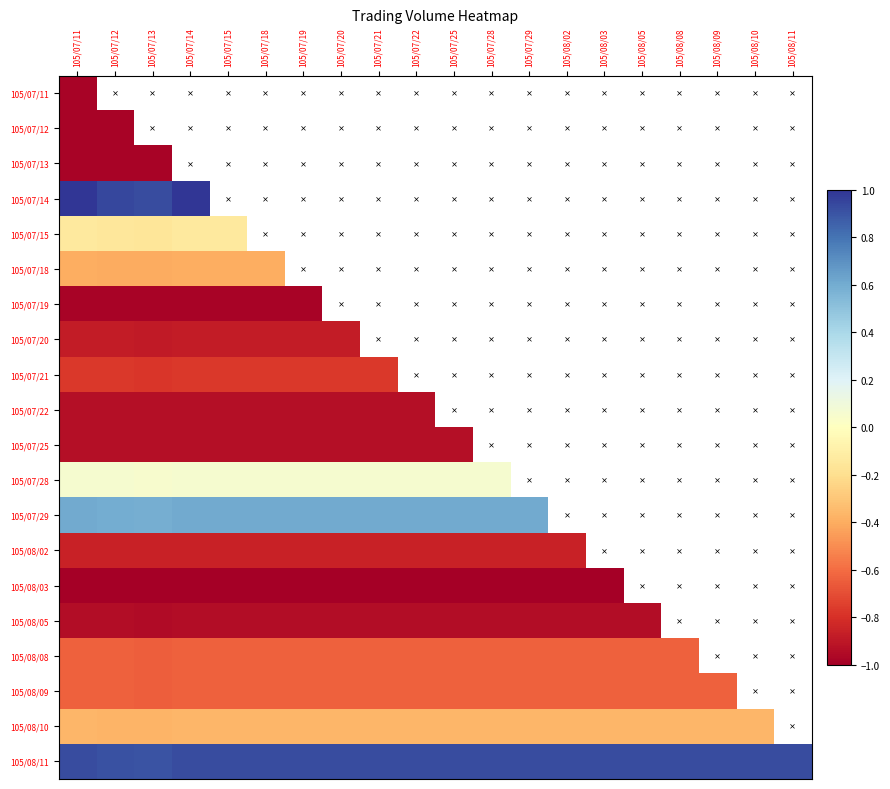

What is the total value across all series at 105/08/03?

-16.6